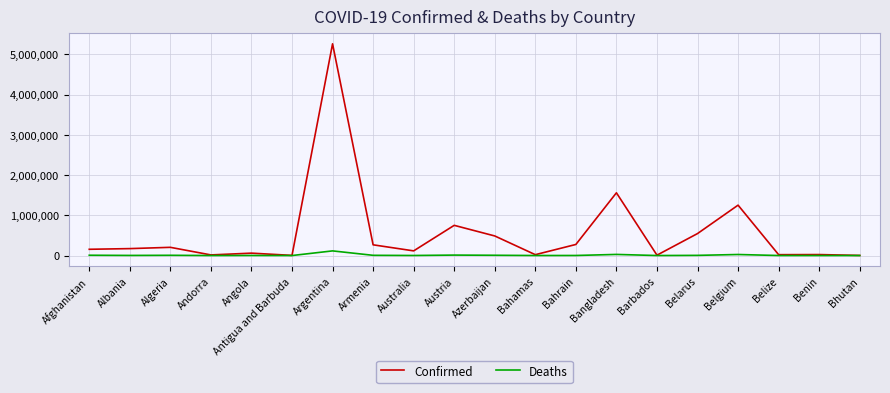

At which category is the sum across all series the highest?

Argentina